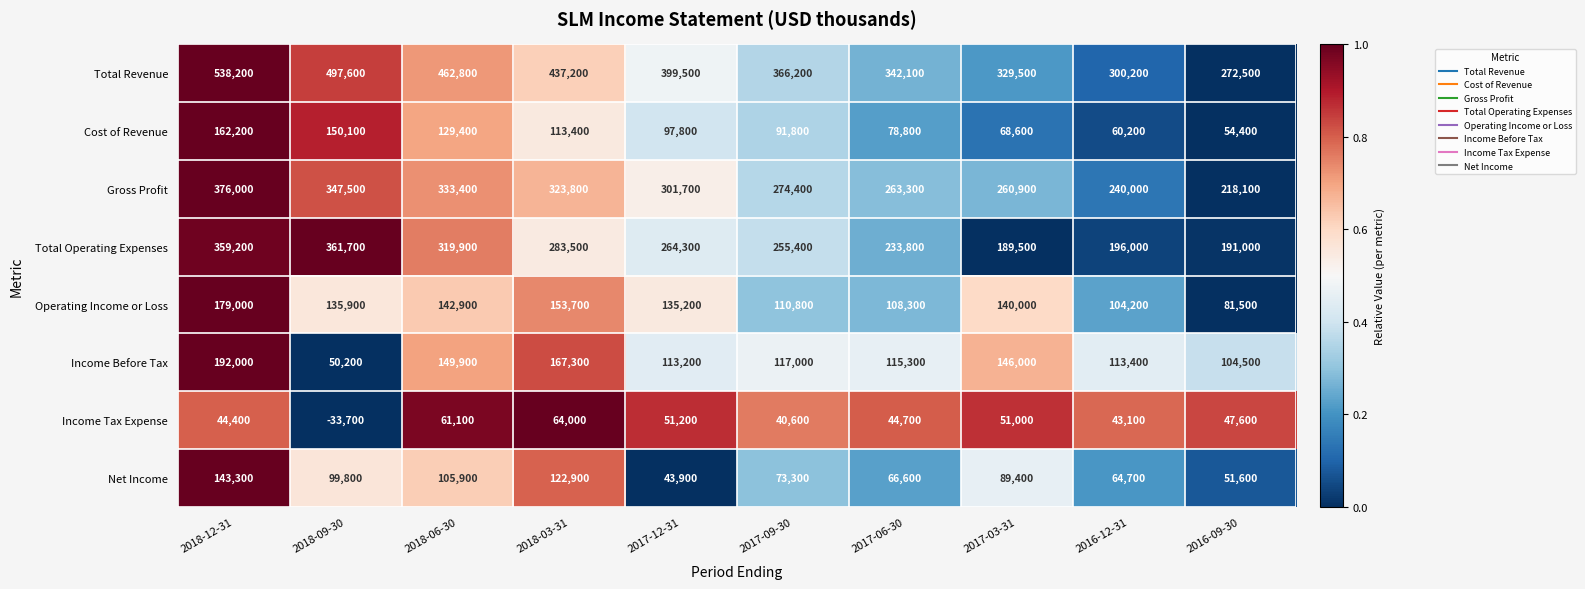

How many data points does each series have?

10